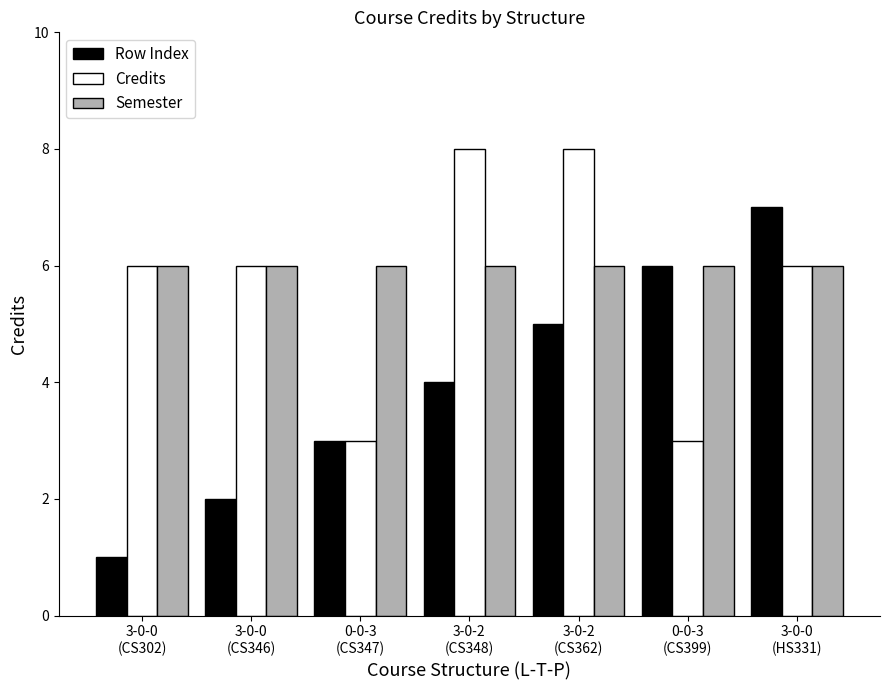

What is the value of the Credits bar at the 6th from the left?

3